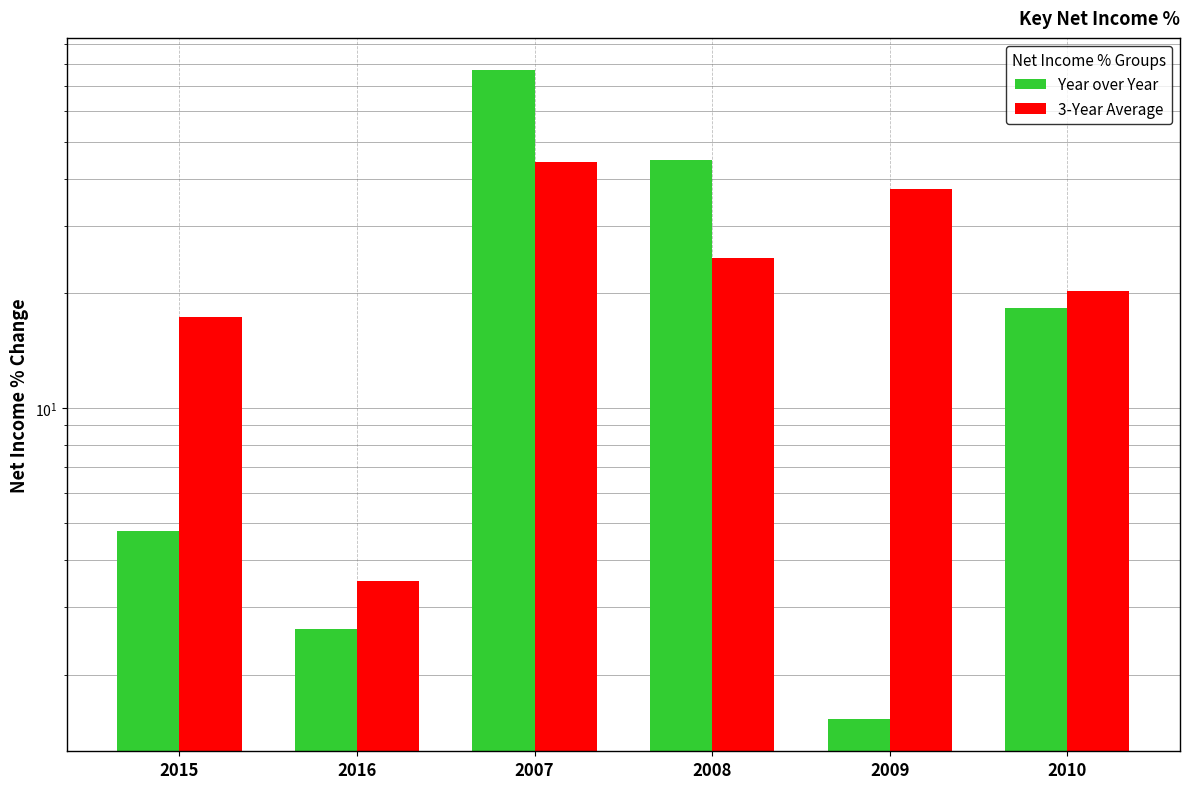

Reading left to right, extract all data points from this chart.

Year over Year: 4.8	2.6	76.9	44.8	1.5	18.3
3-Year Average: 17.4	3.5	44.2	24.8	37.5	20.2